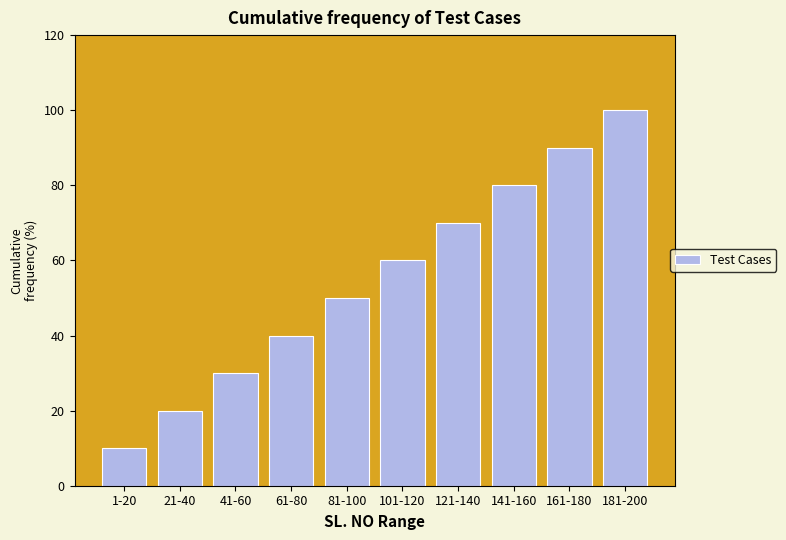

Reading left to right, extract all data points from this chart.

1-20=10	21-40=20	41-60=30	61-80=40	81-100=50	101-120=60	121-140=70	141-160=80	161-180=90	181-200=100